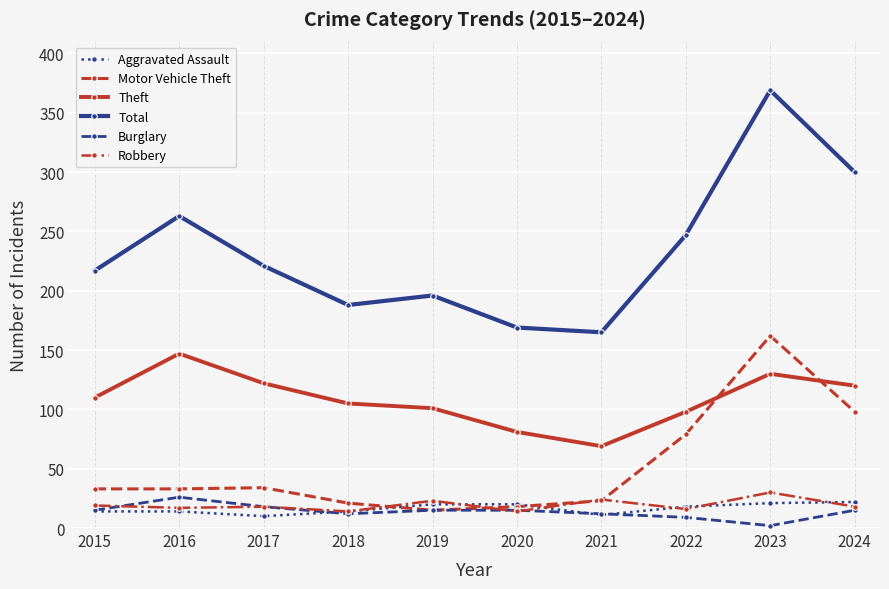

What is the value of the Aggravated Assault point at the 1st from the left?

14